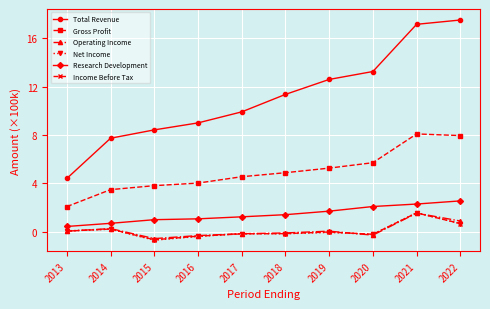

Which series has the widest spread of values?

Total Revenue